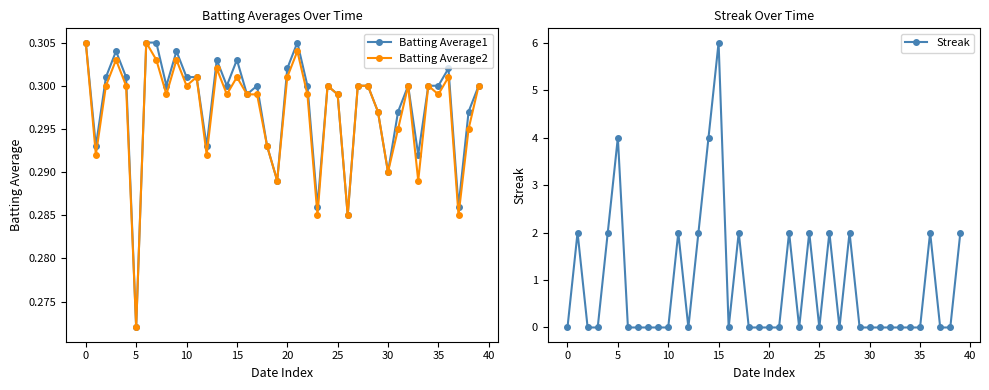

Reading left to right, extract all data points from this chart.

Batting Average1: 0.3	0.3	0.3	0.3	0.3	0.3	0.3	0.3	0.3	0.3	0.3	0.3	0.3	0.3	0.3	0.3	0.3	0.3	0.3	0.3	0.3	0.3	0.3	0.3	0.3	0.3	0.3	0.3	0.3	0.3	0.3	0.3	0.3	0.3	0.3	0.3	0.3	0.3	0.3	0.3
Batting Average2: 0.3	0.3	0.3	0.3	0.3	0.3	0.3	0.3	0.3	0.3	0.3	0.3	0.3	0.3	0.3	0.3	0.3	0.3	0.3	0.3	0.3	0.3	0.3	0.3	0.3	0.3	0.3	0.3	0.3	0.3	0.3	0.3	0.3	0.3	0.3	0.3	0.3	0.3	0.3	0.3
Streak: 0.0	2.0	0.0	0.0	2.0	4.0	0.0	0.0	0.0	0.0	0.0	2.0	0.0	2.0	4.0	6.0	0.0	2.0	0.0	0.0	0.0	0.0	2.0	0.0	2.0	0.0	2.0	0.0	2.0	0.0	0.0	0.0	0.0	0.0	0.0	0.0	2.0	0.0	0.0	2.0